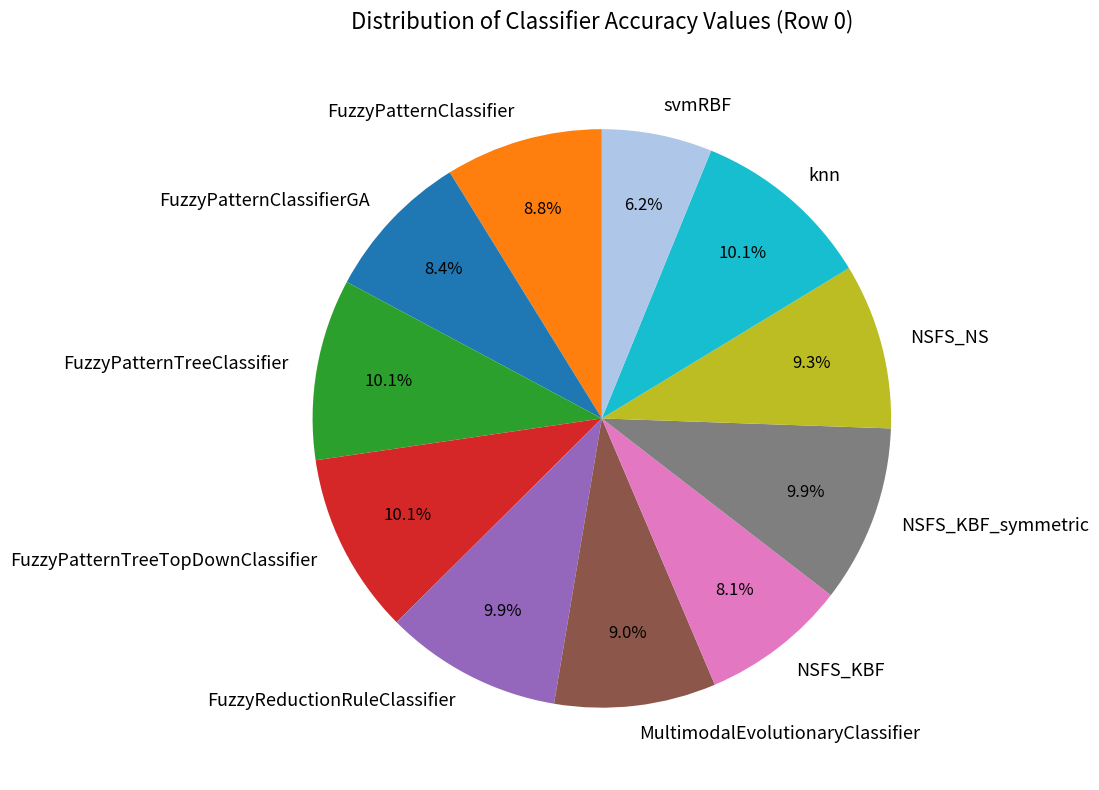

Combined, do svmRBF and NSFS_NS account for over 50%?

No